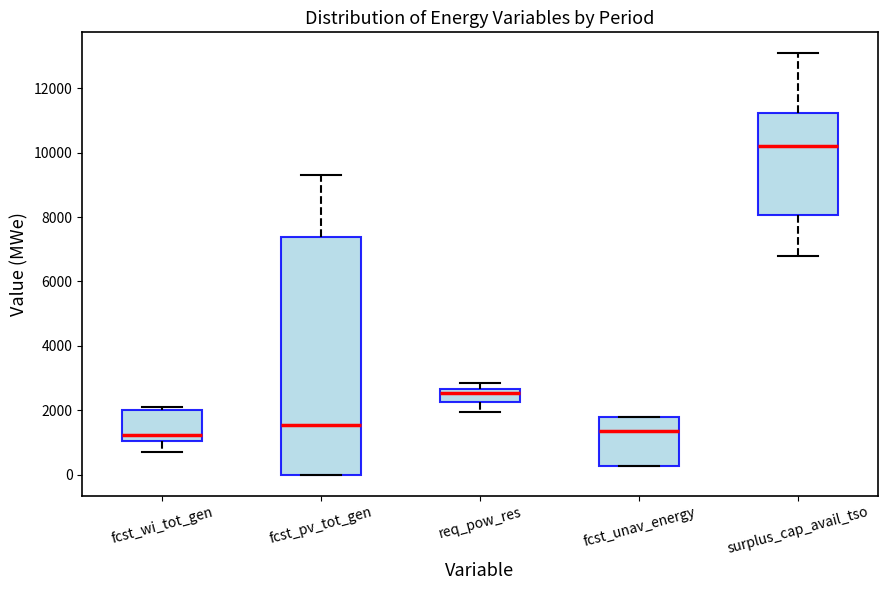

Where does the lower whisker of the box for surplus_cap_avail_tso end on the y-axis? The values are not printed on the chart, so give them approximately, as read against the axis.

6800